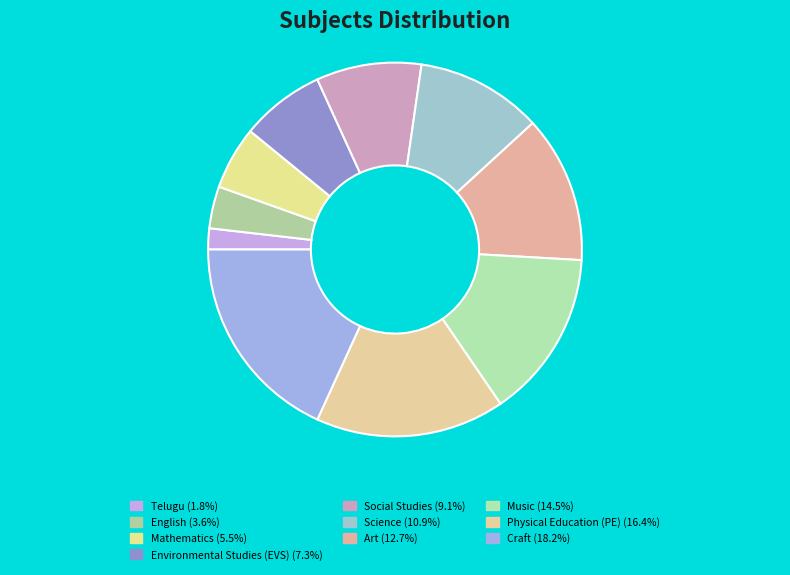

To the nearest percent, what is the difference between the largest and smallest slice percentages?

16%